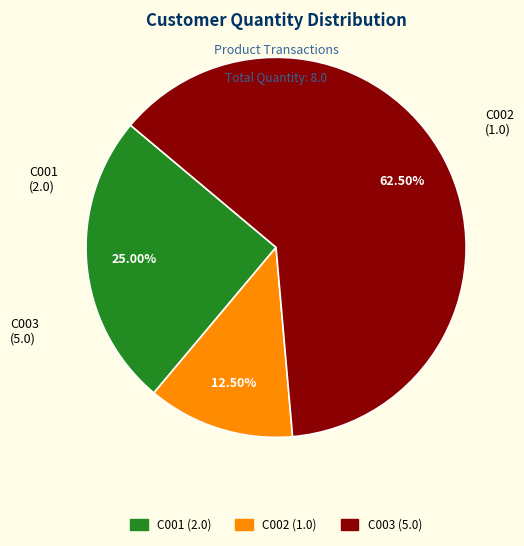

Which category has the smallest portion of the pie?

C002